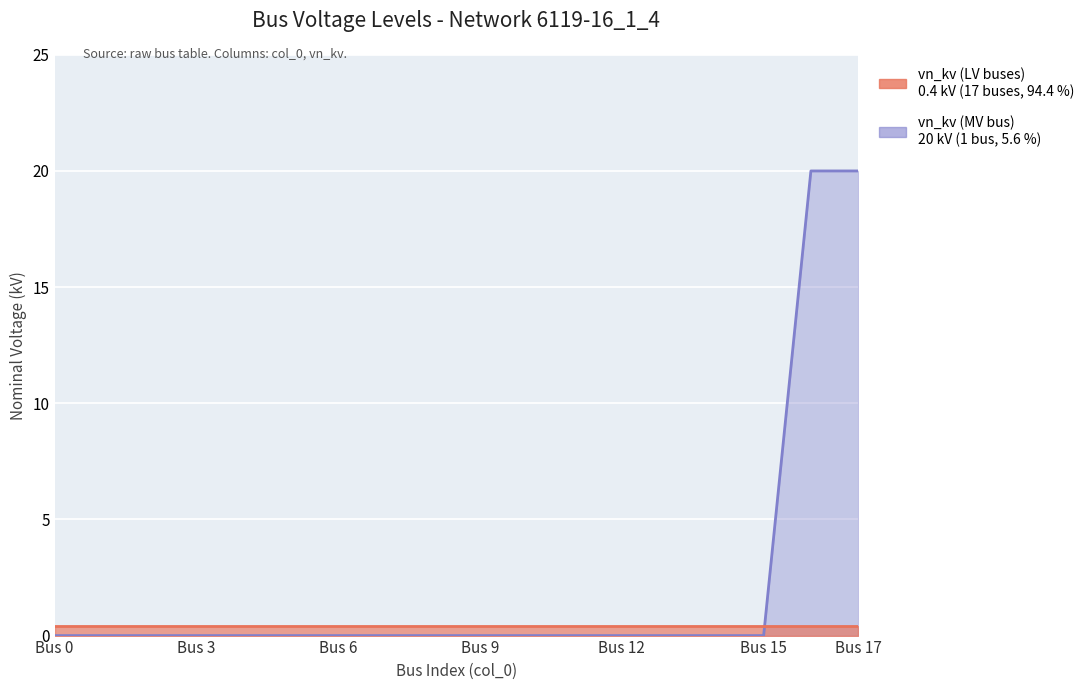

Count the number of categories in the chart.

17